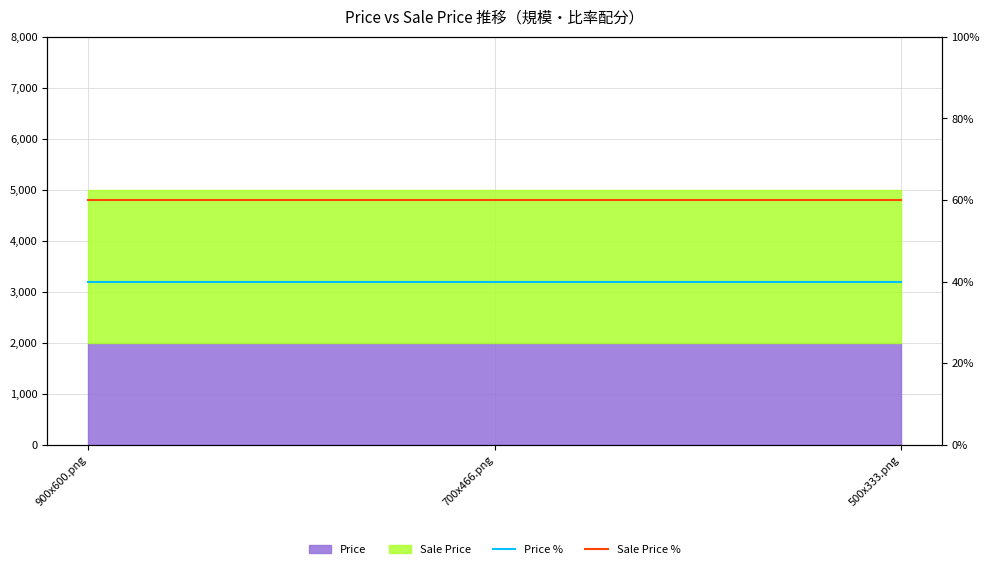

What is the sum of the Price % values at 900x600.png and 500x333.png?

80